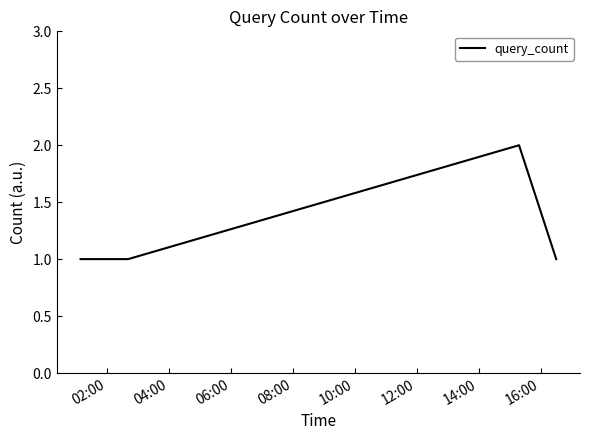

True or false: the data has more than 1 interior local peaks.

False